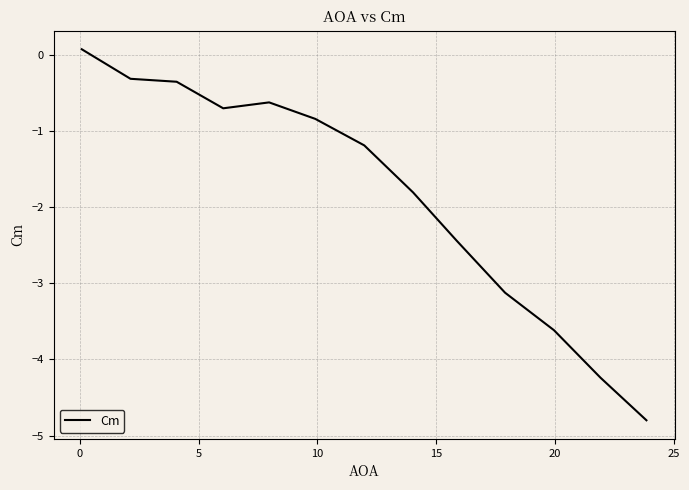

What is the smallest value displayed?

-4.8